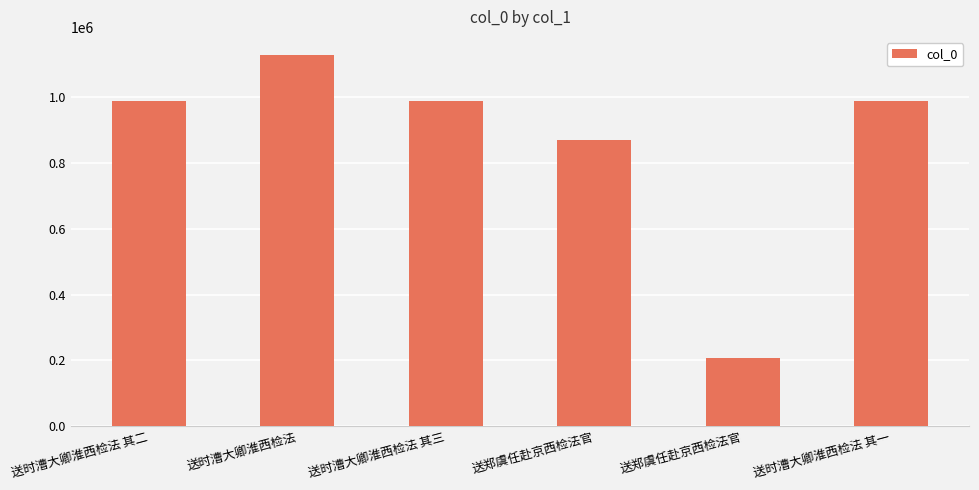

The value at 送郑虞任赴京西检法官 is 78655. True or false?

False